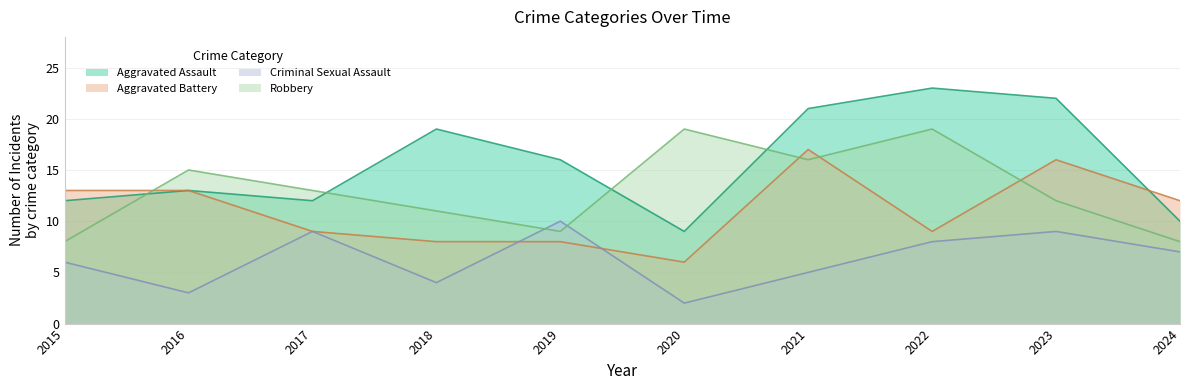

What is the spread (max minus min) of values at 2020?

17